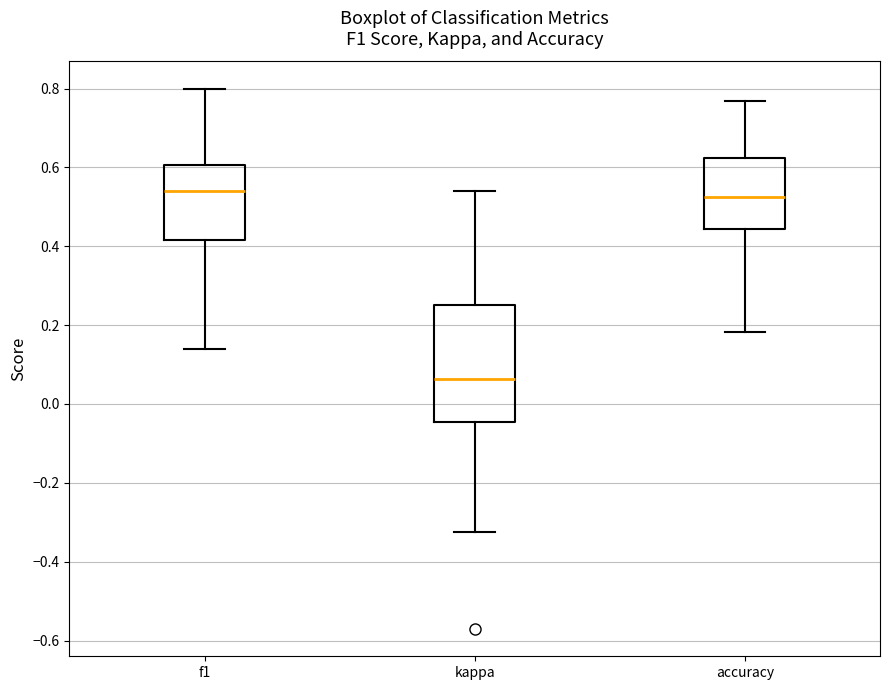

Reading left to right, transcribe this box plot: for each box, give where its median line is, the range the box spans, and where its two whiskers end, as read against the y-axis. The values are not printed on the chart, so give them approximately, as read against the axis.

f1: median 0.54, box 0.42 to 0.60, whiskers 0.14 to 0.80
kappa: median 0.06, box -0.04 to 0.26, whiskers -0.32 to 0.54
accuracy: median 0.52, box 0.44 to 0.62, whiskers 0.18 to 0.76